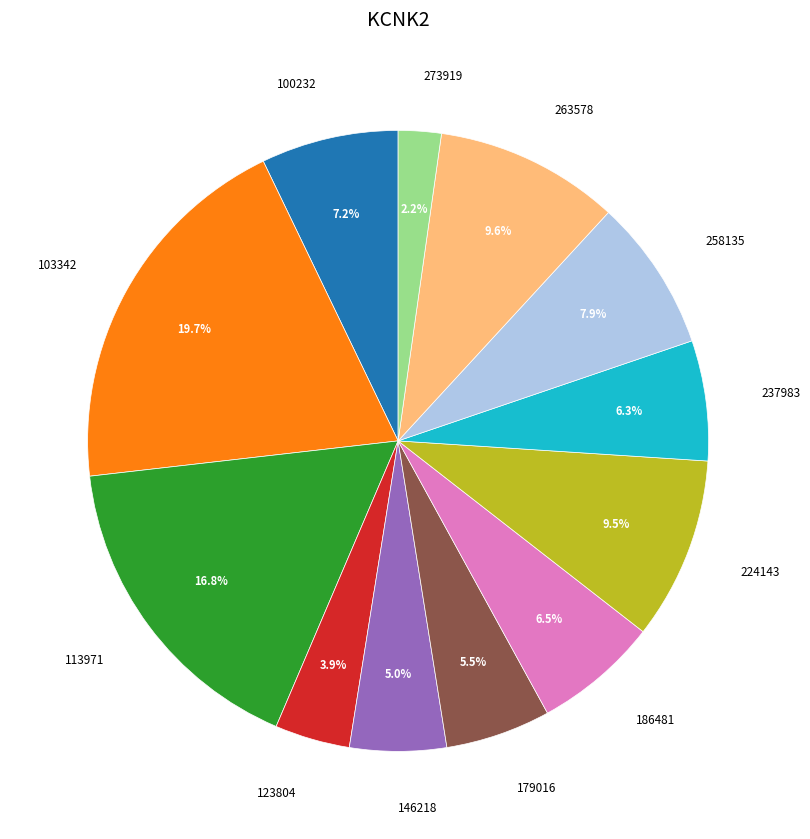

Is there a majority slice in this chart?

No